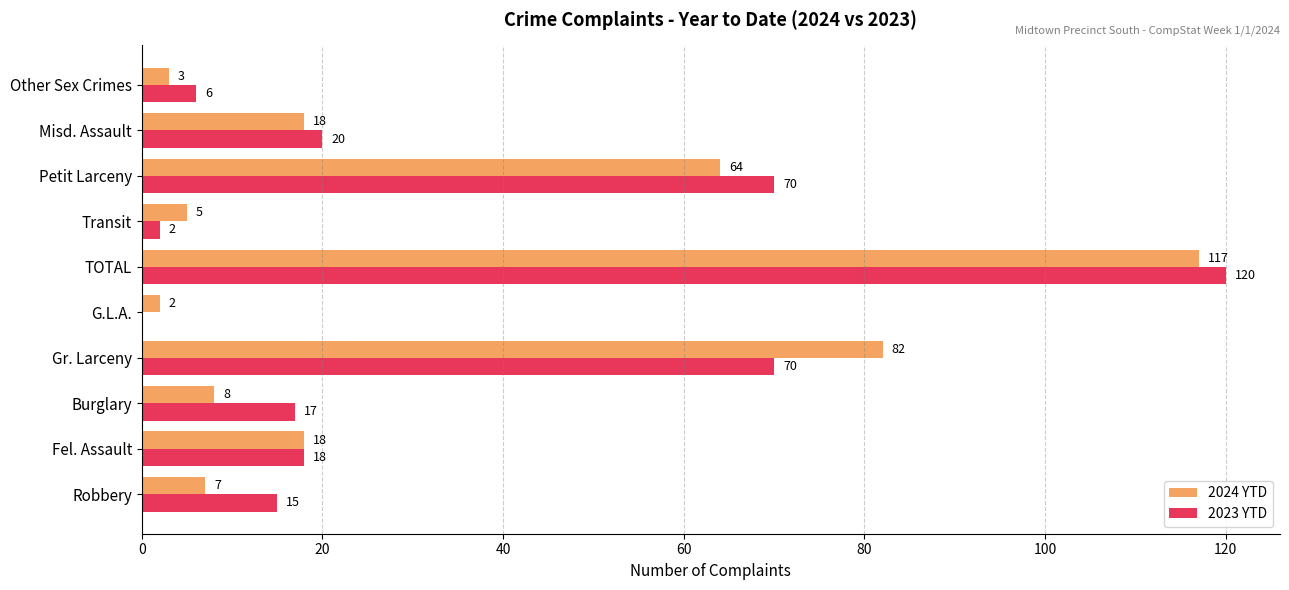

What are all the series names shown in the legend?

2024 YTD, 2023 YTD